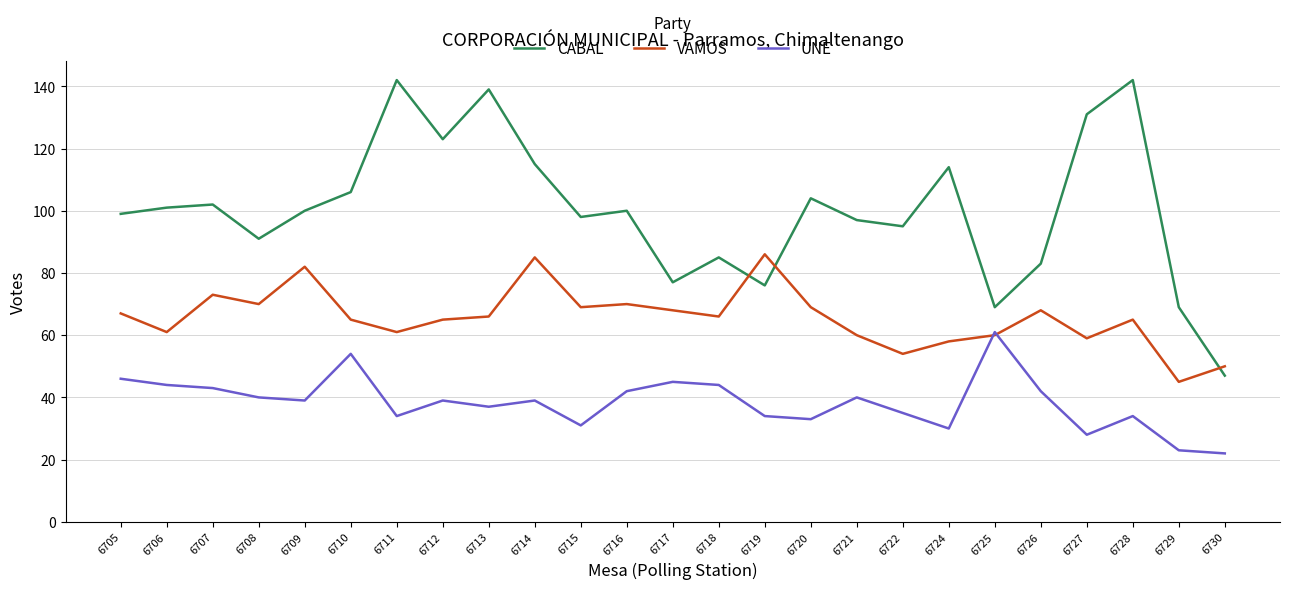

What is the greatest value displayed?

142